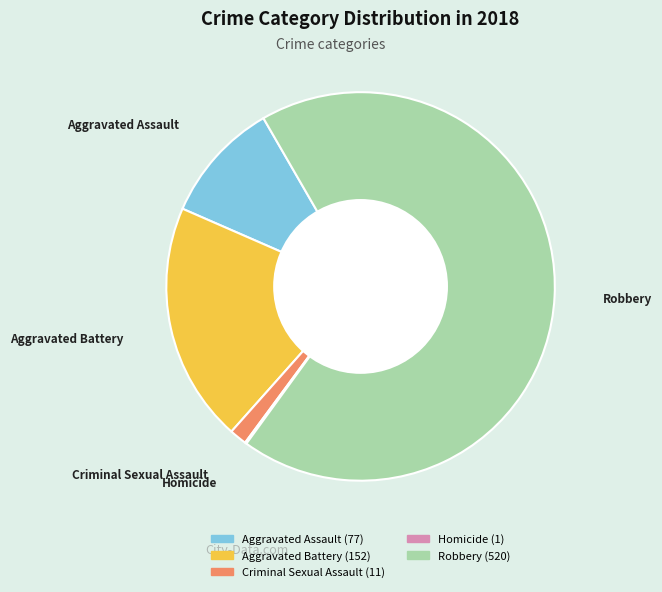

The Aggravated Assault slice represents 22% of the pie. True or false?

False